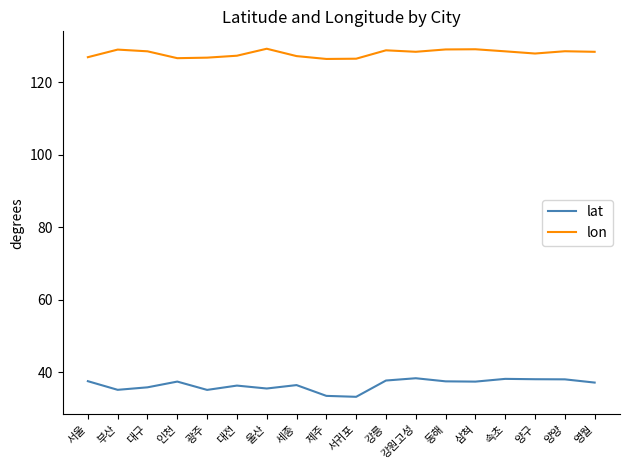

True or false: lon and lat intersect in this chart.

False